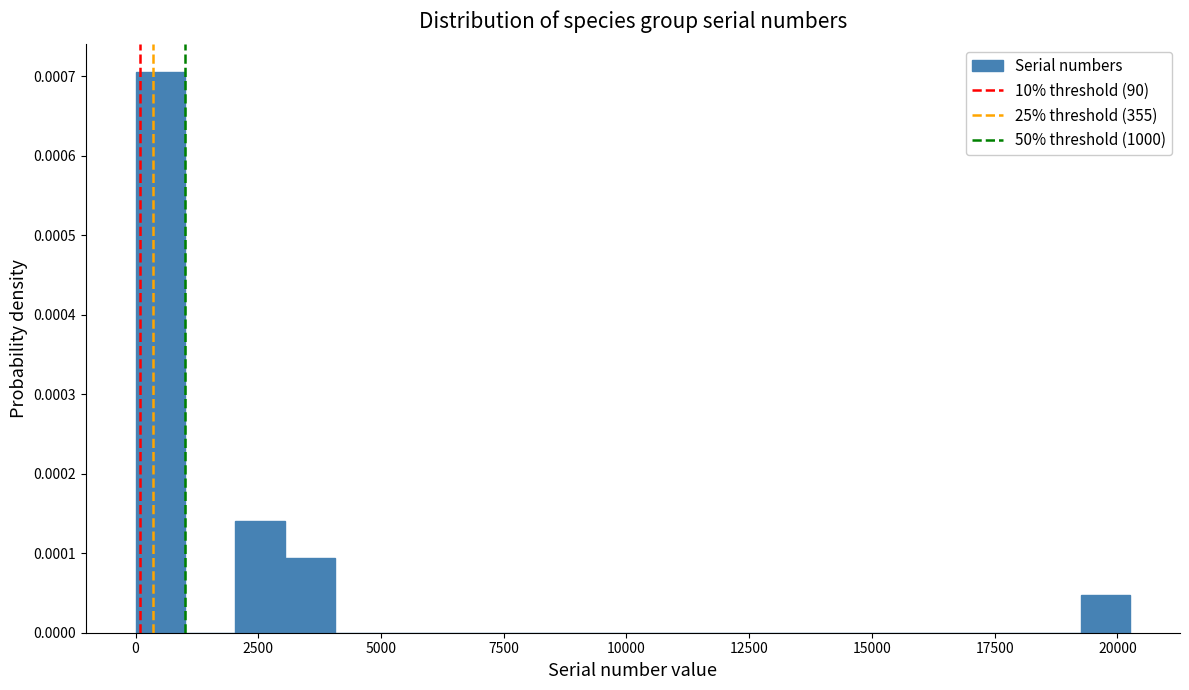

Around what value on the x-axis is the tallest bar? Give the approximate position of its centre, as read against the axis.

500